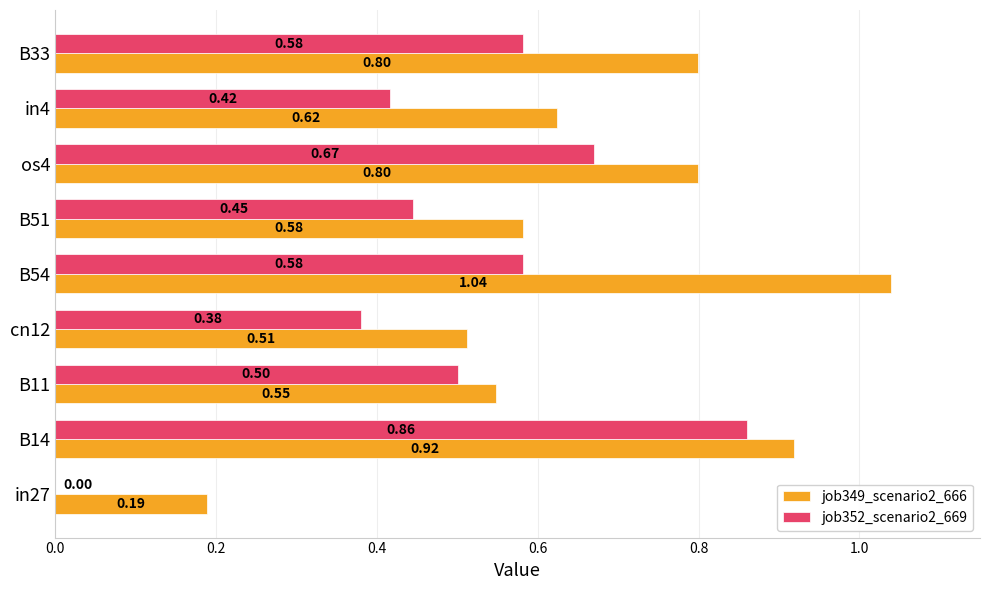

Is the value of job349_scenario2_666 at B51 greater than the value of job352_scenario2_669 at B11?

Yes